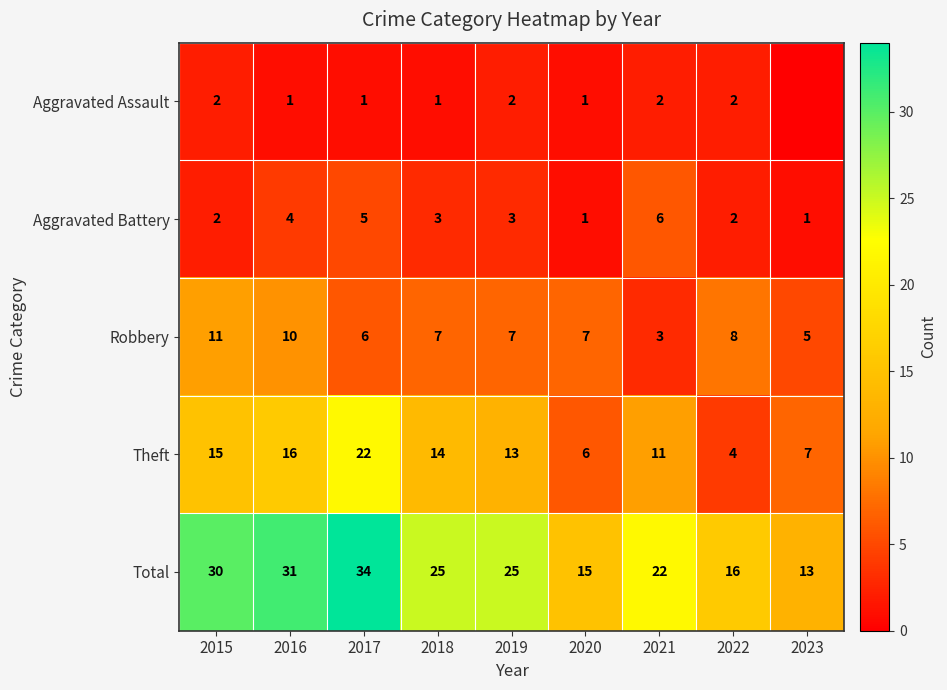

How many data points in Total are less than 25?

4